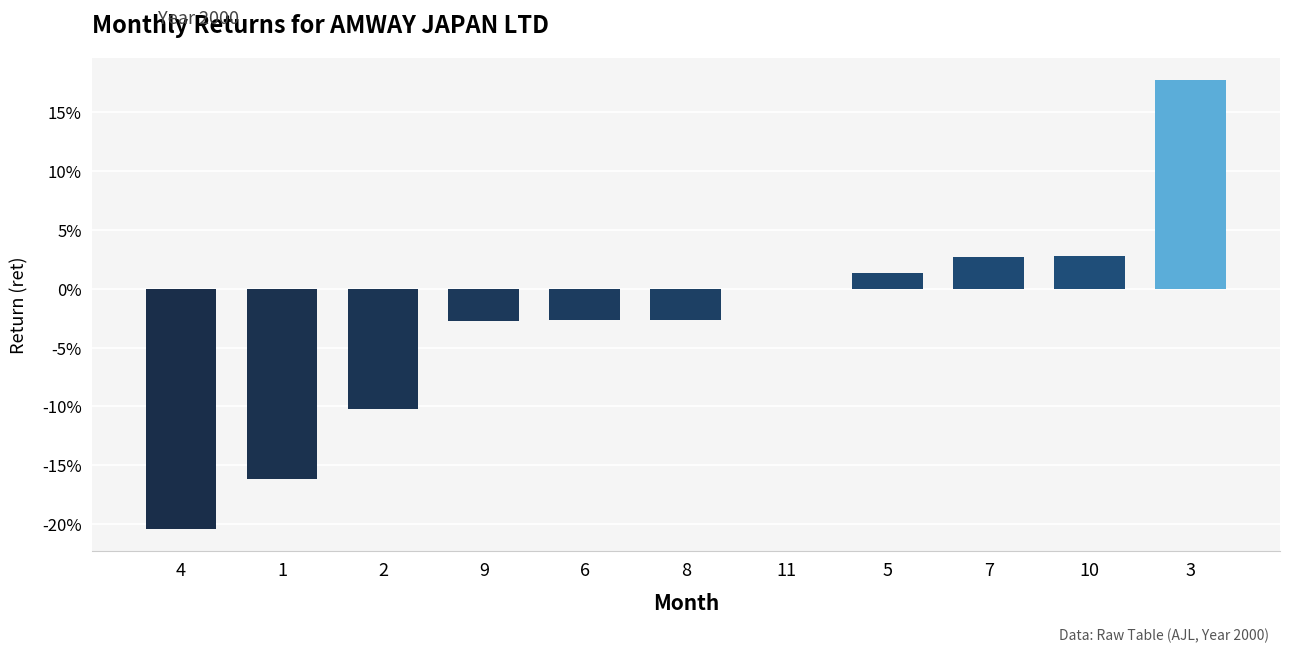

Is it true that the value at 1 is -0.1?

False